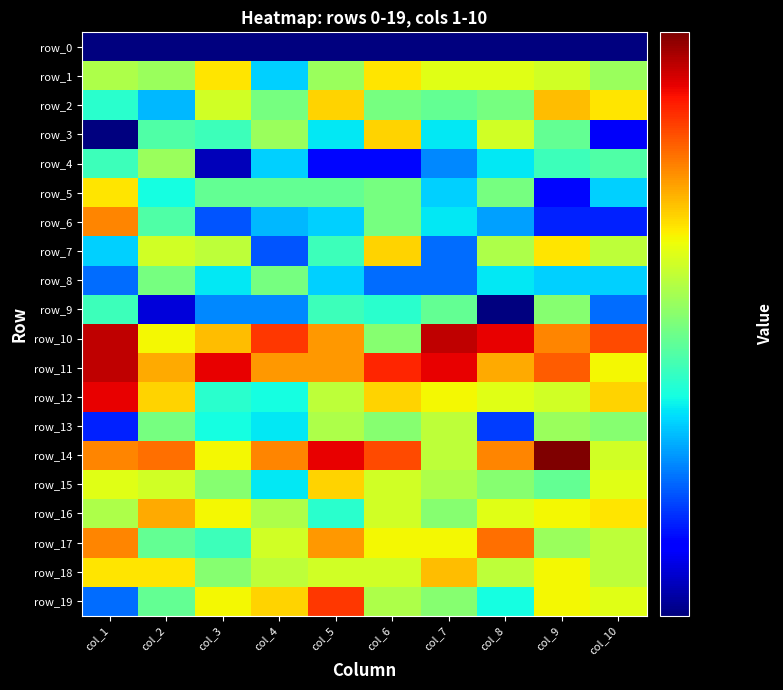

Which series has the largest range (max minus min)?

row_3